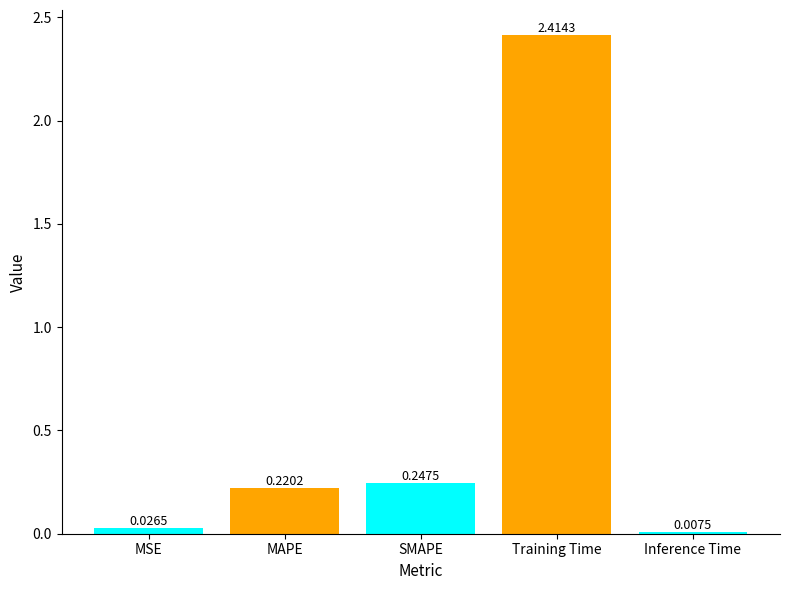

Which category has the highest value across all series?

Training Time